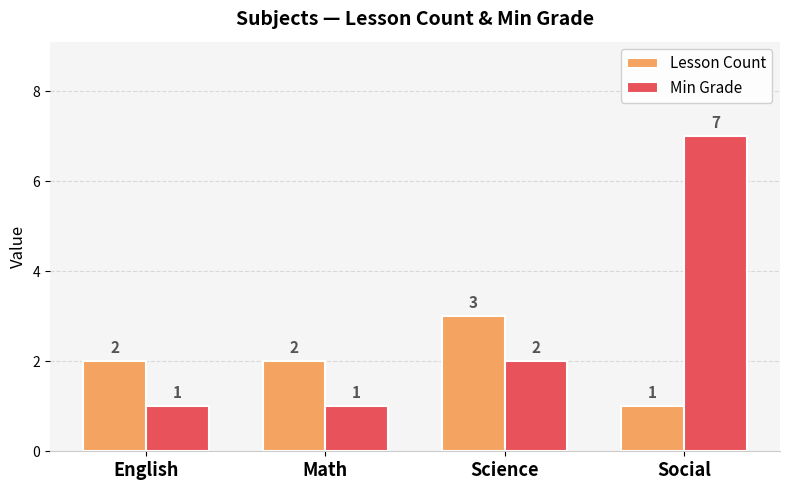

Are the bars horizontal?

No